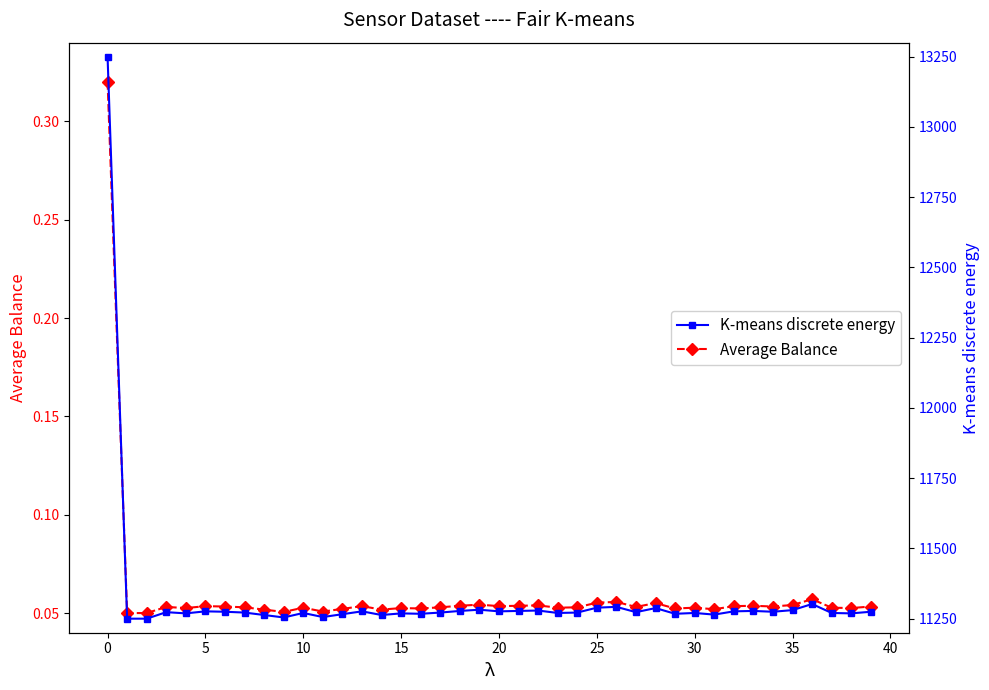

At which label is K-means discrete energy closest to 12250?

36